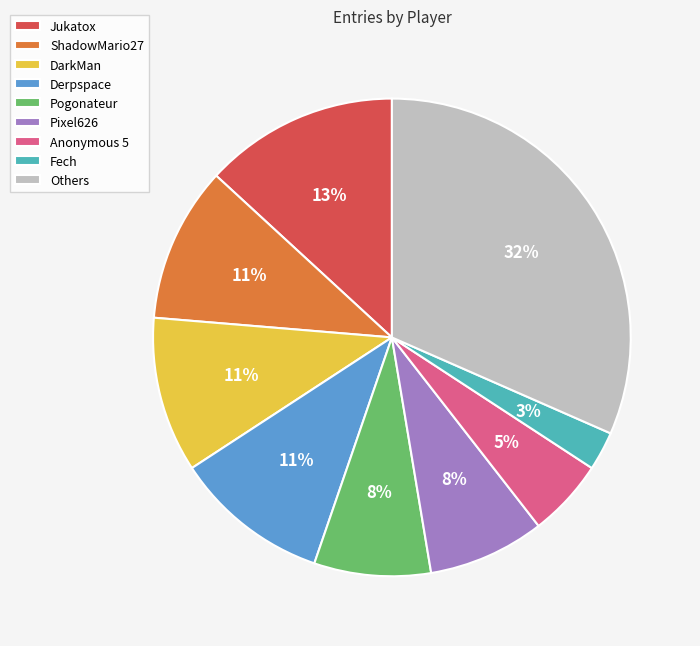

How many segments does this pie chart have?

9